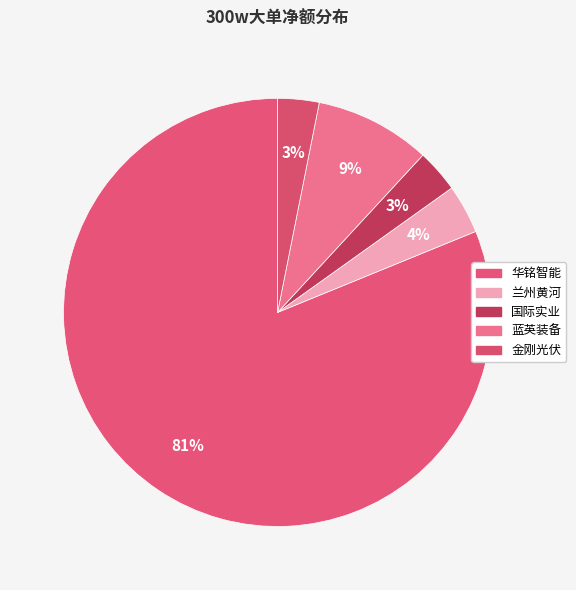

Which slice is the largest?

华铭智能